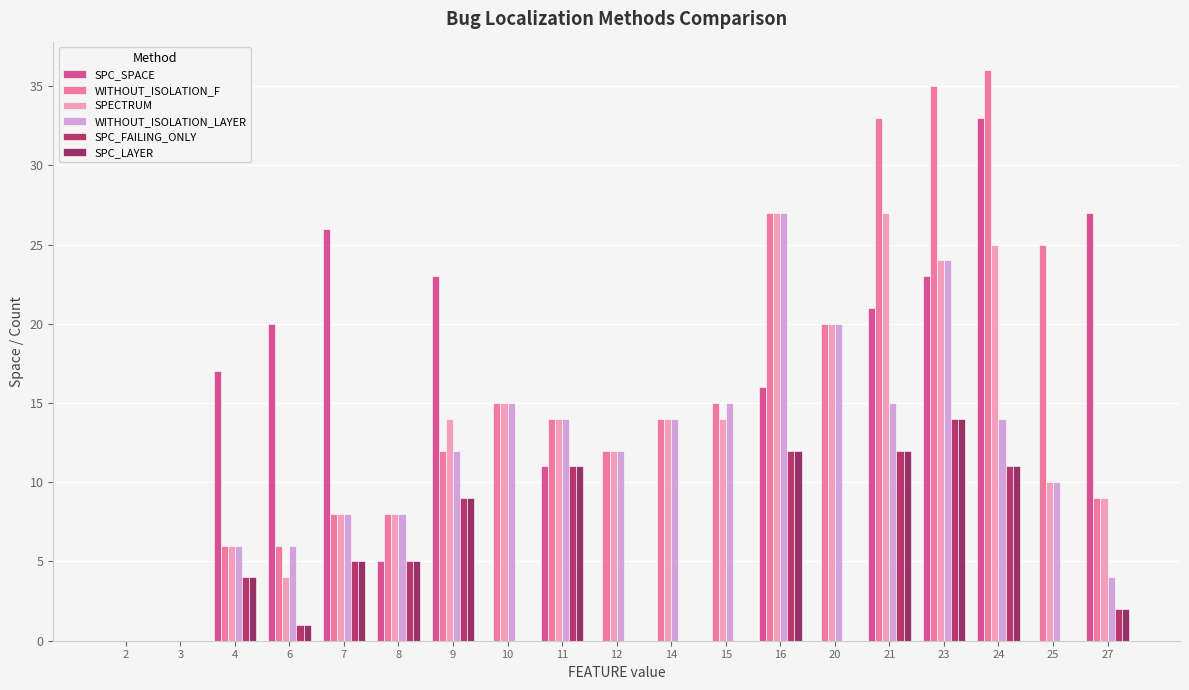

What is the total value across all series at 12?

36